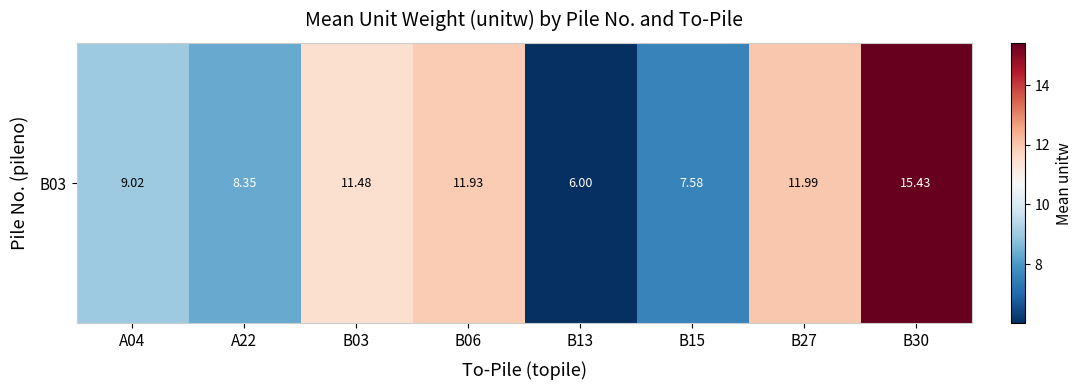

Where does the data first go above 11?

B03